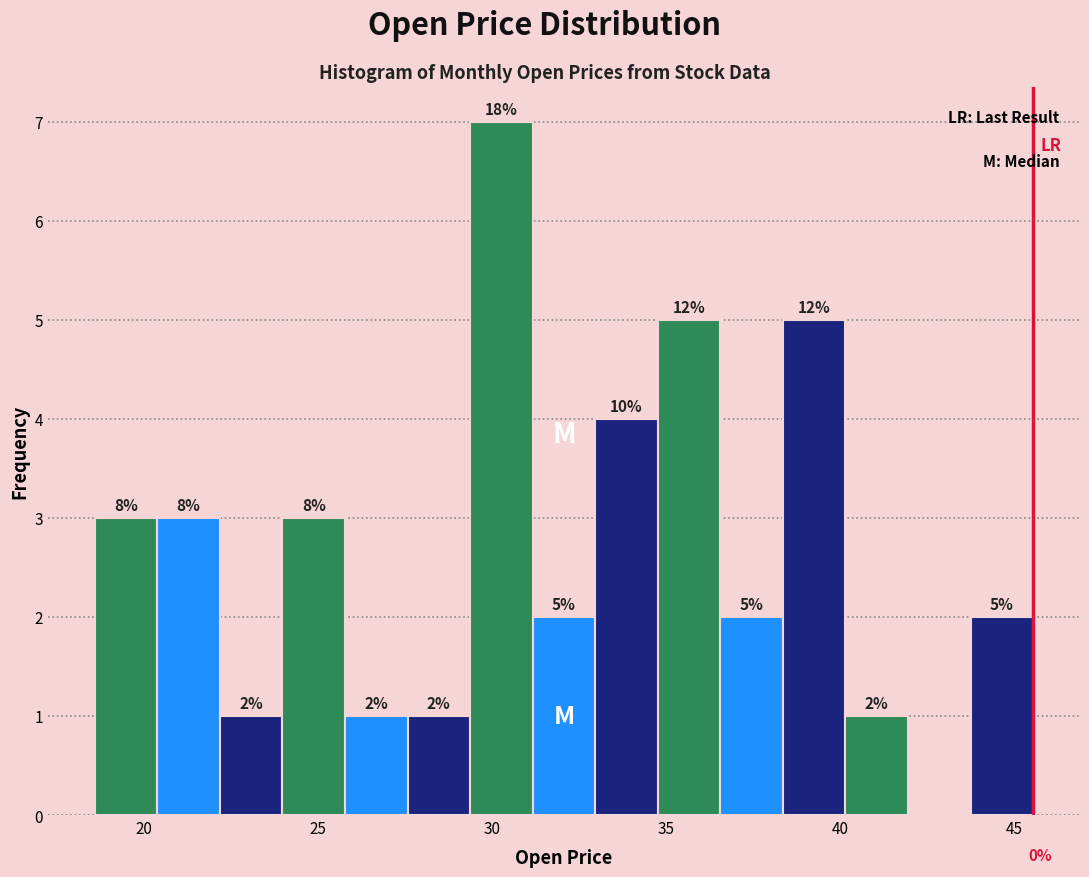

Read against the x-axis, roughly where is the centre of the tallest bar?

30.5